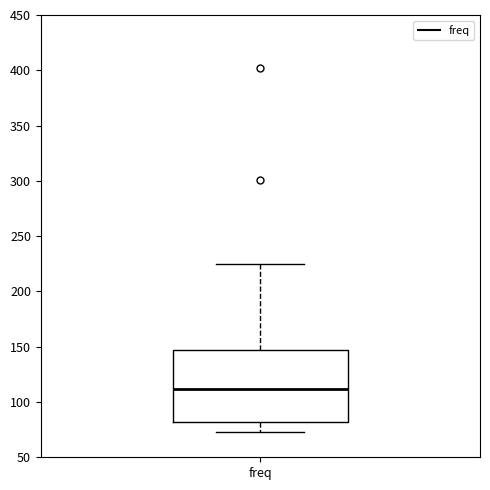

Transcribe this box plot: give where the median line is, the range the box spans, and where the two whiskers end, as read against the y-axis. The values are not printed on the chart, so give them approximately, as read against the axis.

median 110, box 80 to 145, whiskers 75 to 225